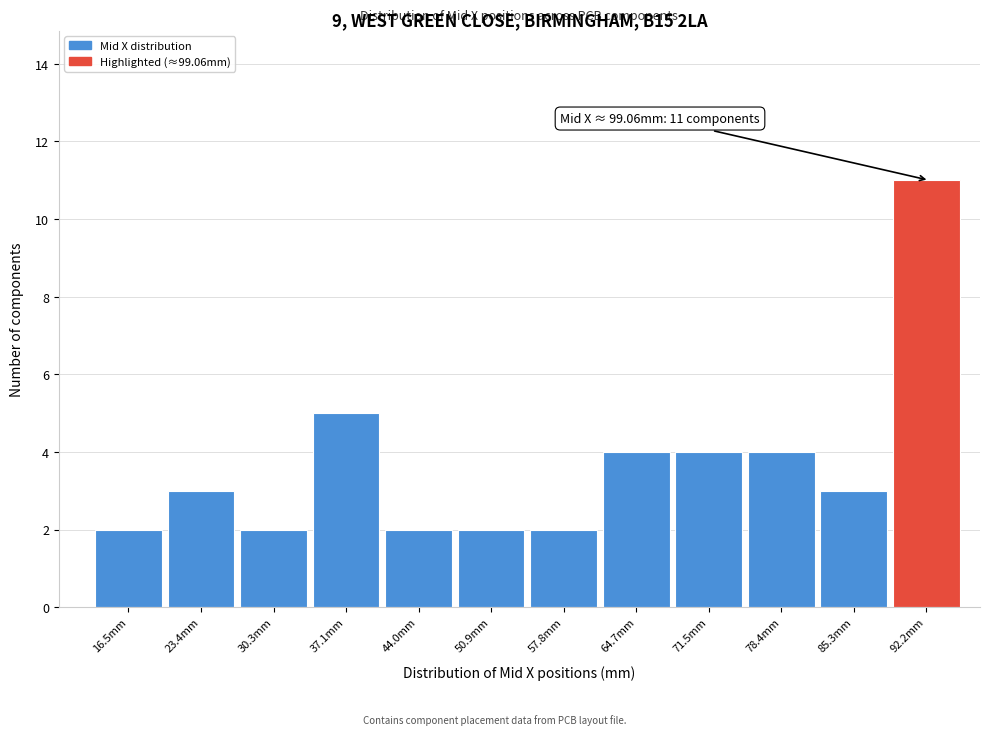

Reading right to left, transcribe all the data shown in this chart.

11	3	4	4	4	2	2	2	5	2	3	2